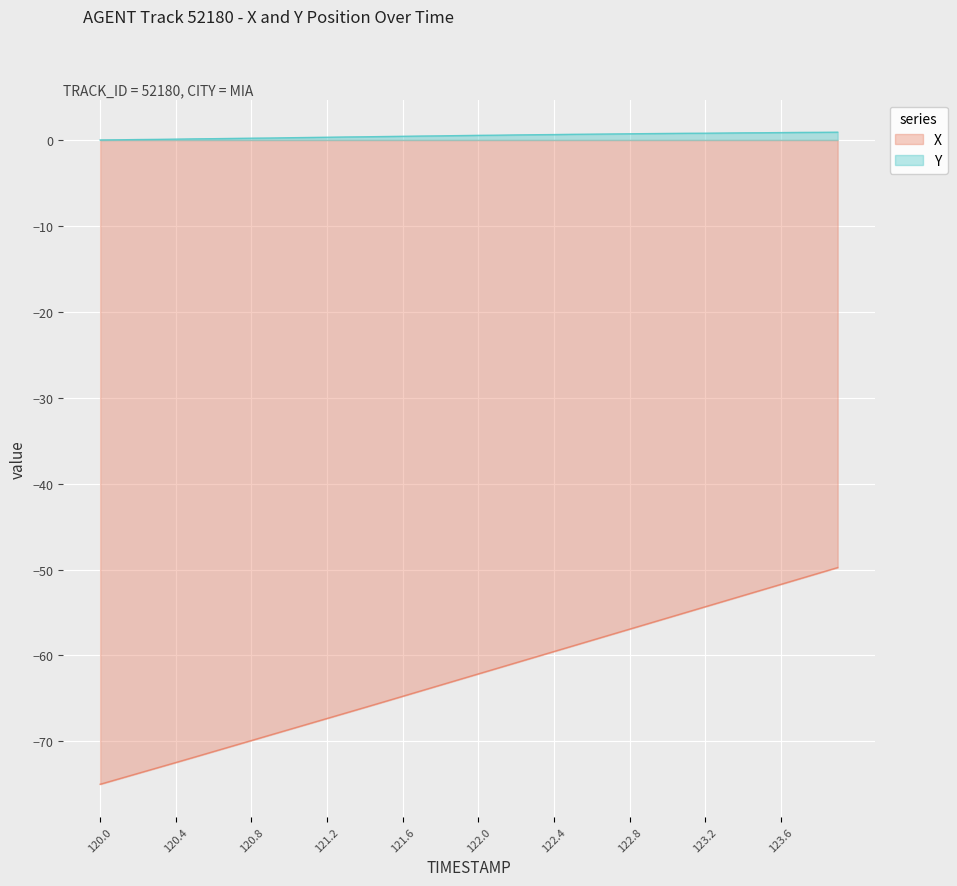

At which category does the chart reach its minimum across all series?

120.0